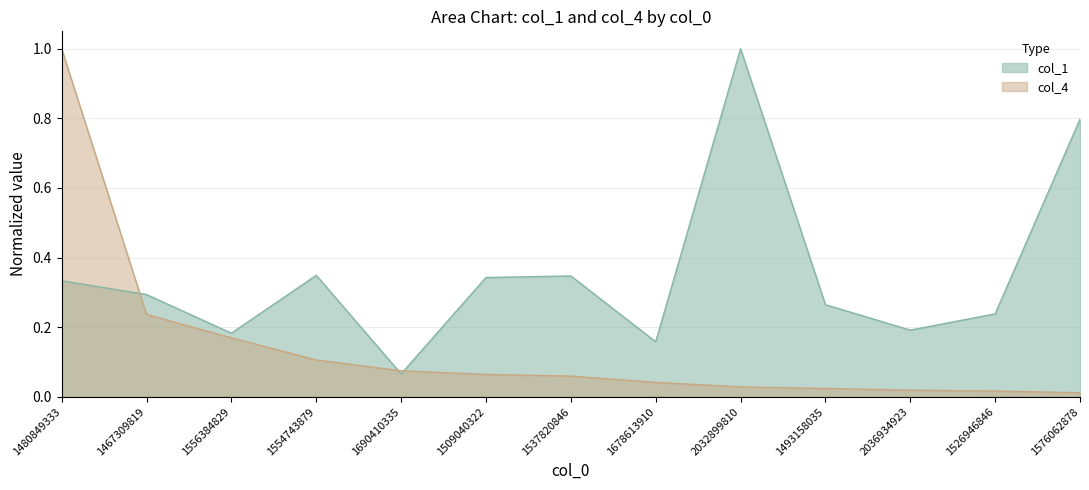

Between which two adjacent categories do col_4 and col_1 first intersect?

1480849333 and 1467309819